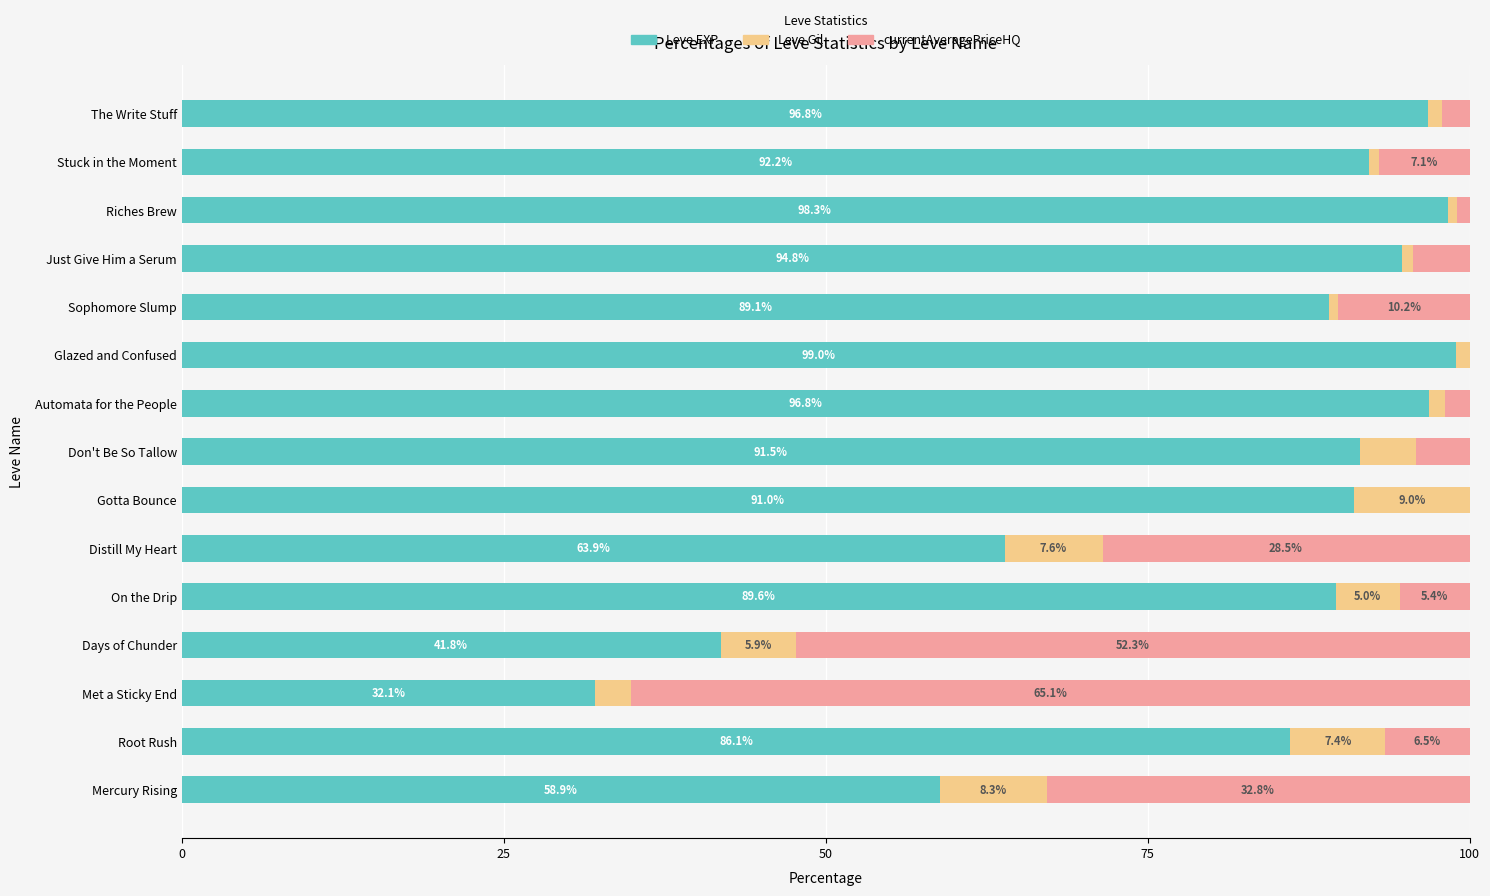

True or false: Leve EXP has a value of 91.5 at Don't Be So Tallow.

True